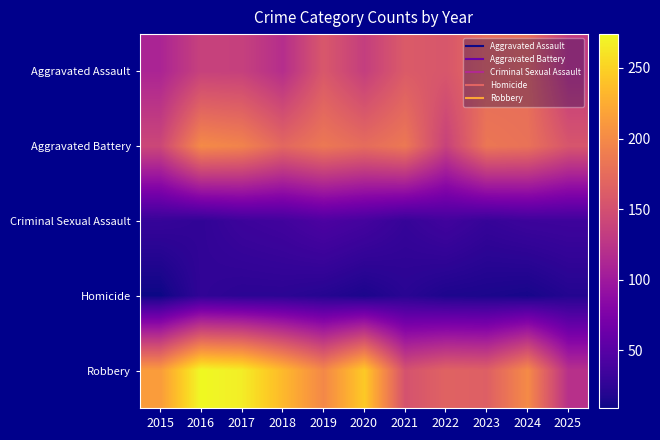

Which series has the largest range (max minus min)?

Robbery